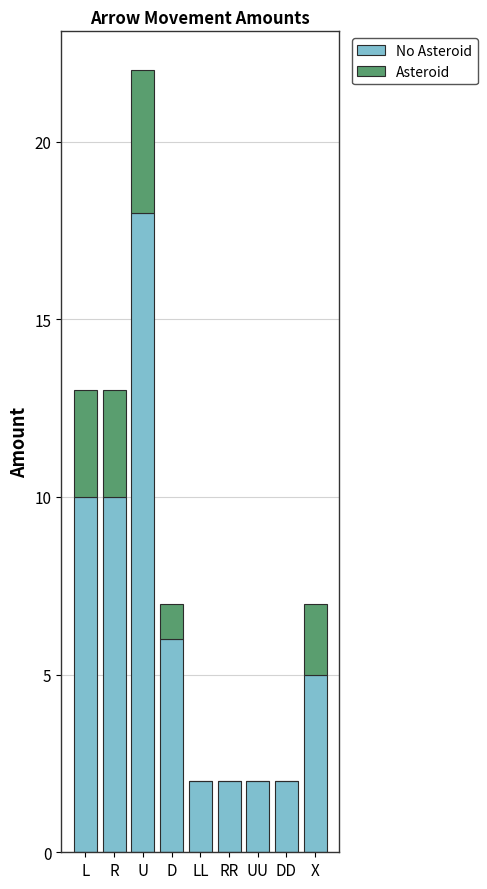

What is the total value across all series at D?

7